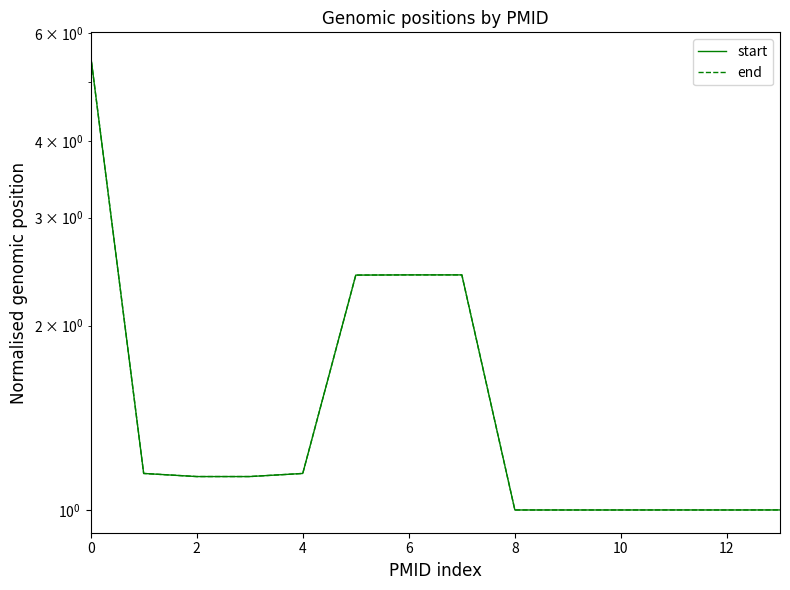

Between 10 and 9, which series saw the biggest shift?

start